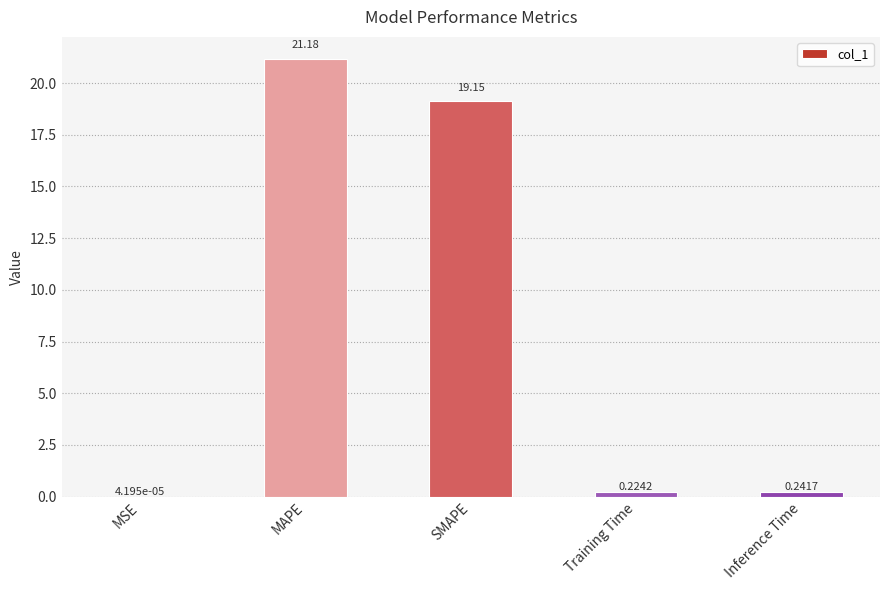

Which label corresponds to the largest value in the chart?

MAPE